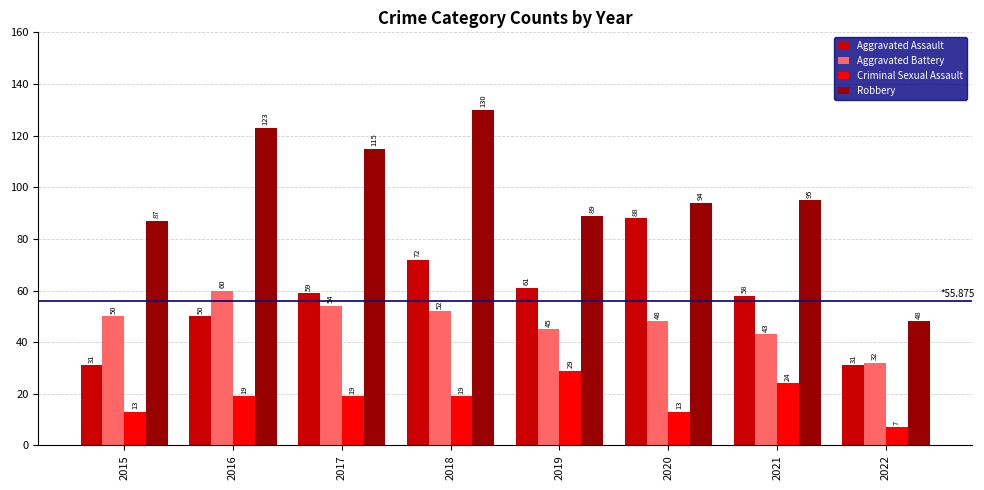

What is the total value across all series at 2018?

273